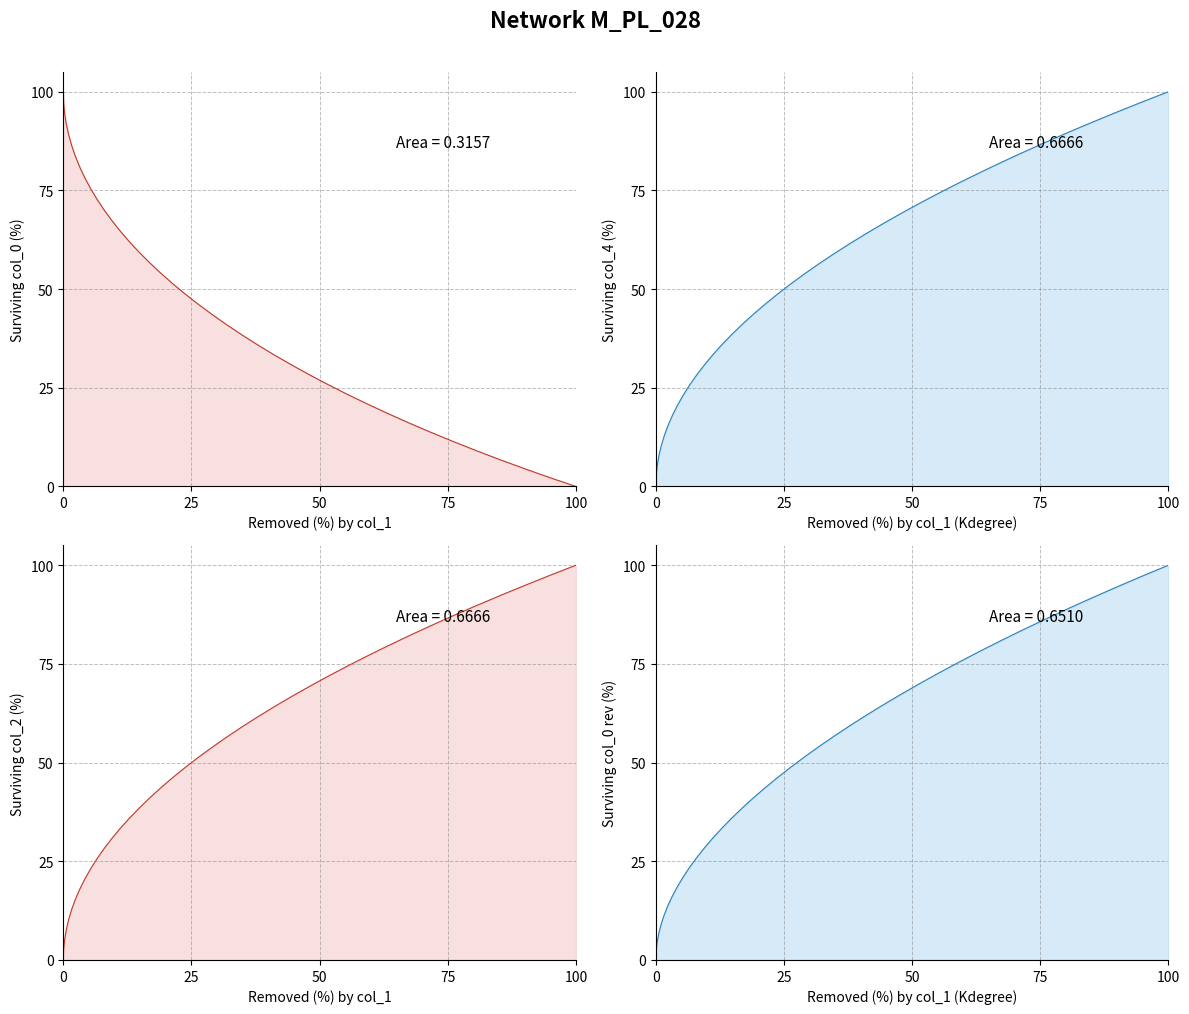

What is the difference between the maximum and minimum values in the col_4 series?

100.0